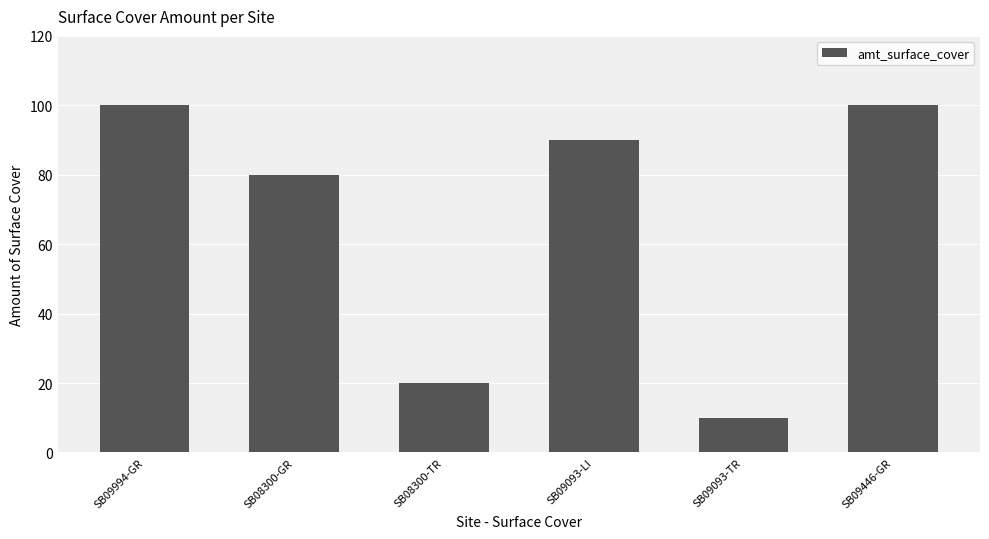

What is the change in value from SB09994-GR to SB08300-TR?

-80